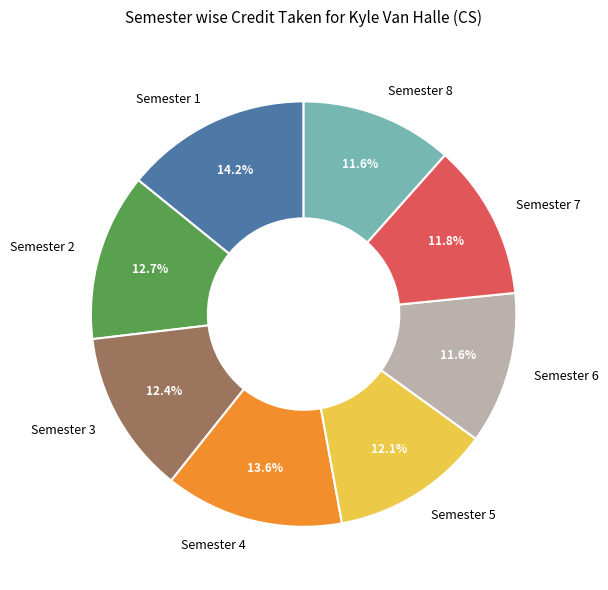

What is the total percentage of Semester 5 and Semester 6?

23.7%